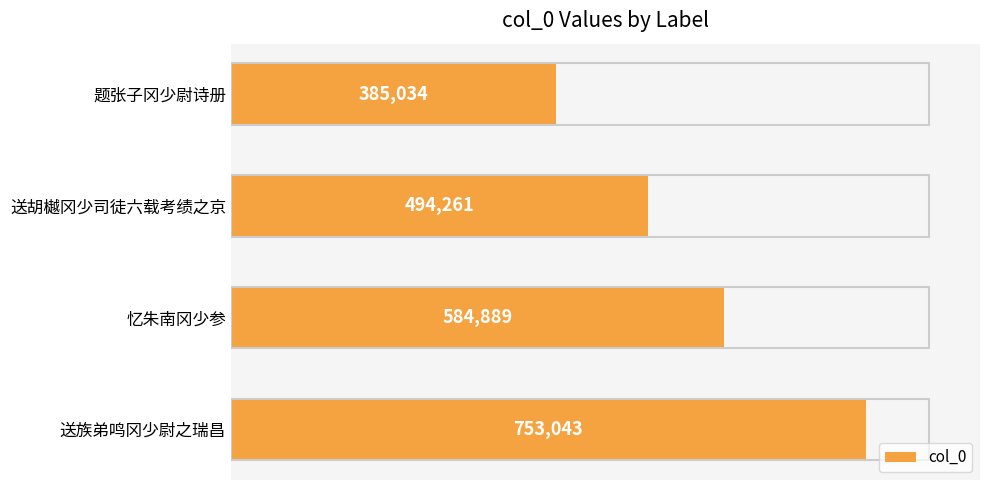

List the labels in order of value, largest first.

送族弟鸣冈少尉之瑞昌, 忆朱南冈少参, 送胡樾冈少司徒六载考绩之京, 题张子冈少尉诗册